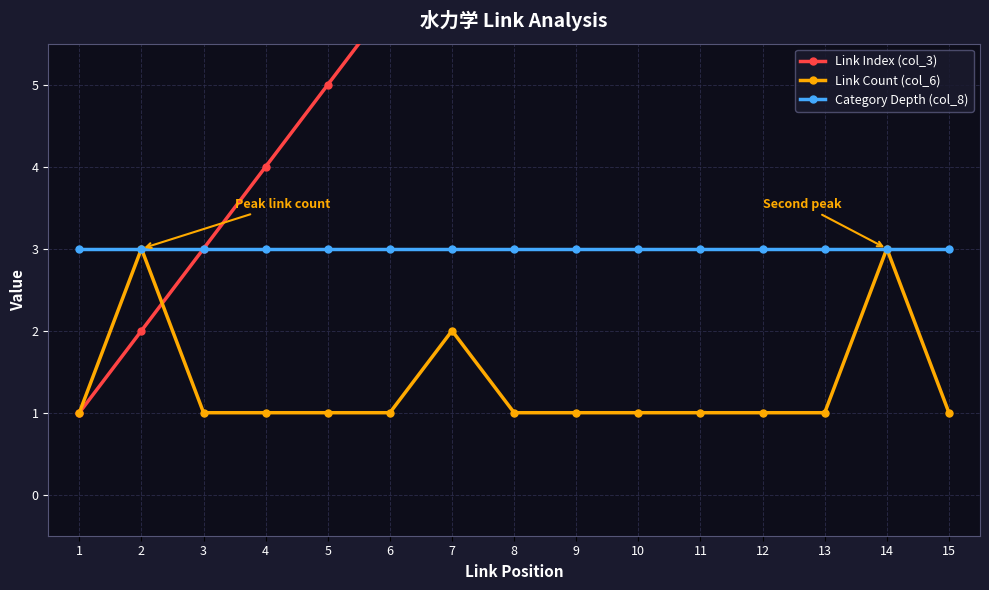

Between 1 and 3, which series saw the biggest shift?

Link Index (col_3)